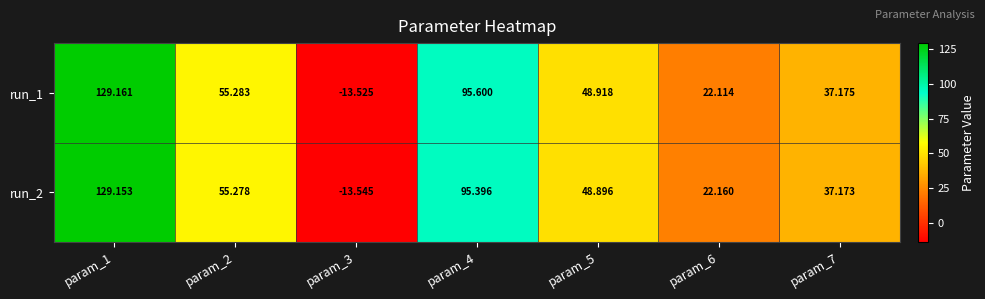

At how many categories does at least one series exceed 116?

1